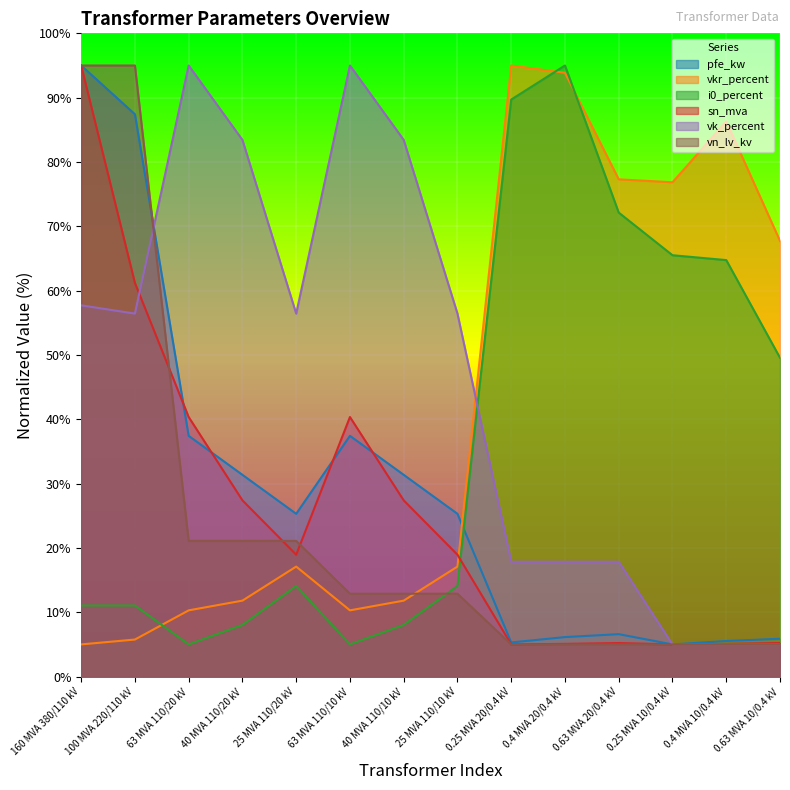

What is the average value of the sn_mva series?

25.7